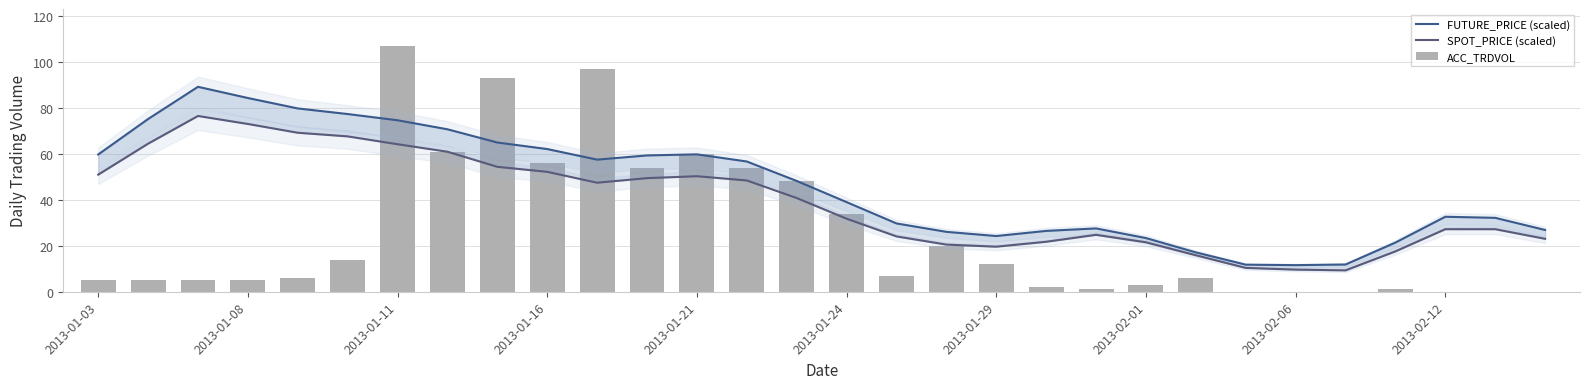

How many positive values does the ACC_TRDVOL series have?

24